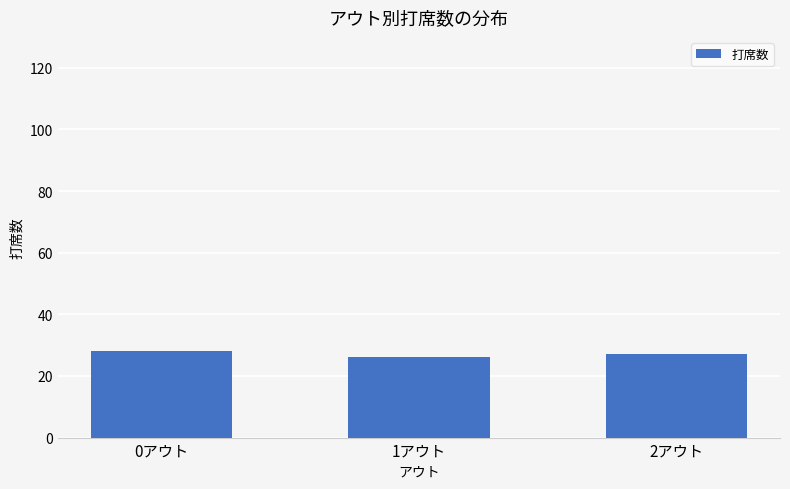

Are the bars horizontal?

No